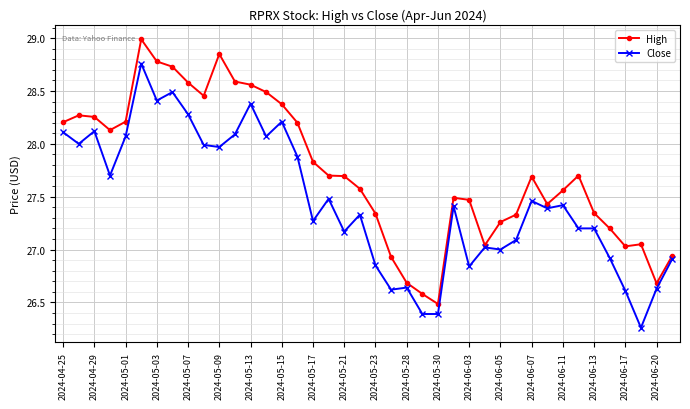

Rank the series by their average value, from lowest to highest.

Close, High